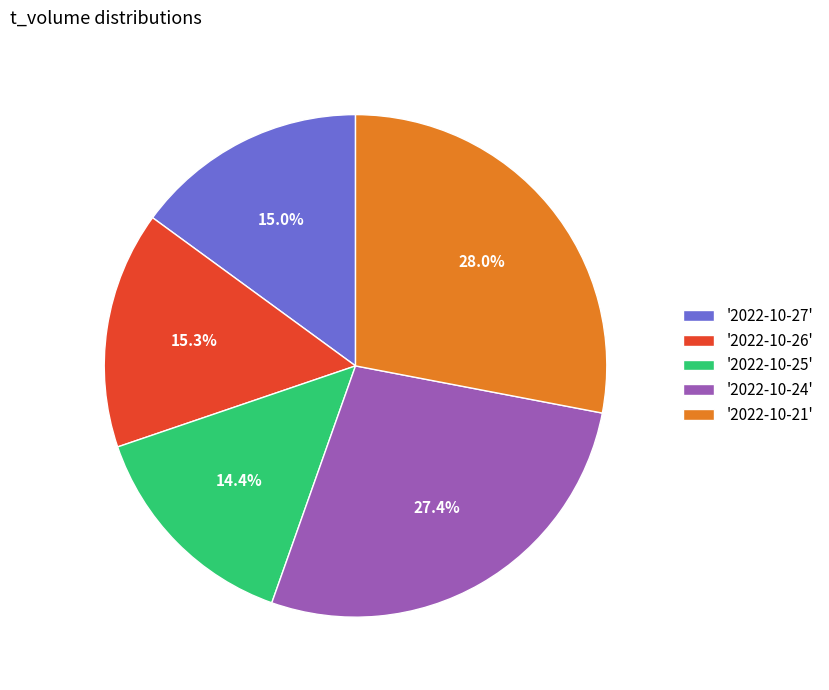

What is the ratio of the value at '2022-10-24' to the value at '2022-10-26'?

1.8